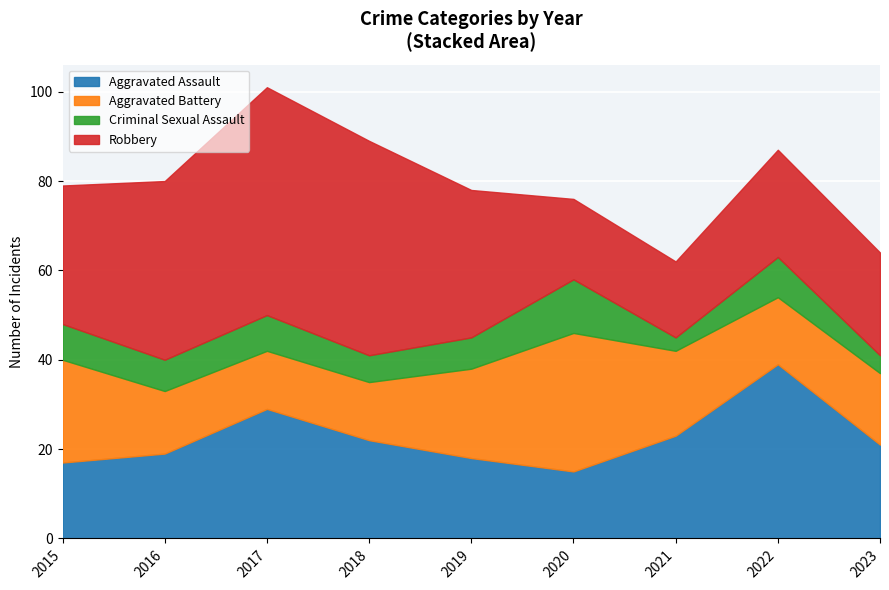

True or false: Robbery and Aggravated Battery intersect in this chart.

True